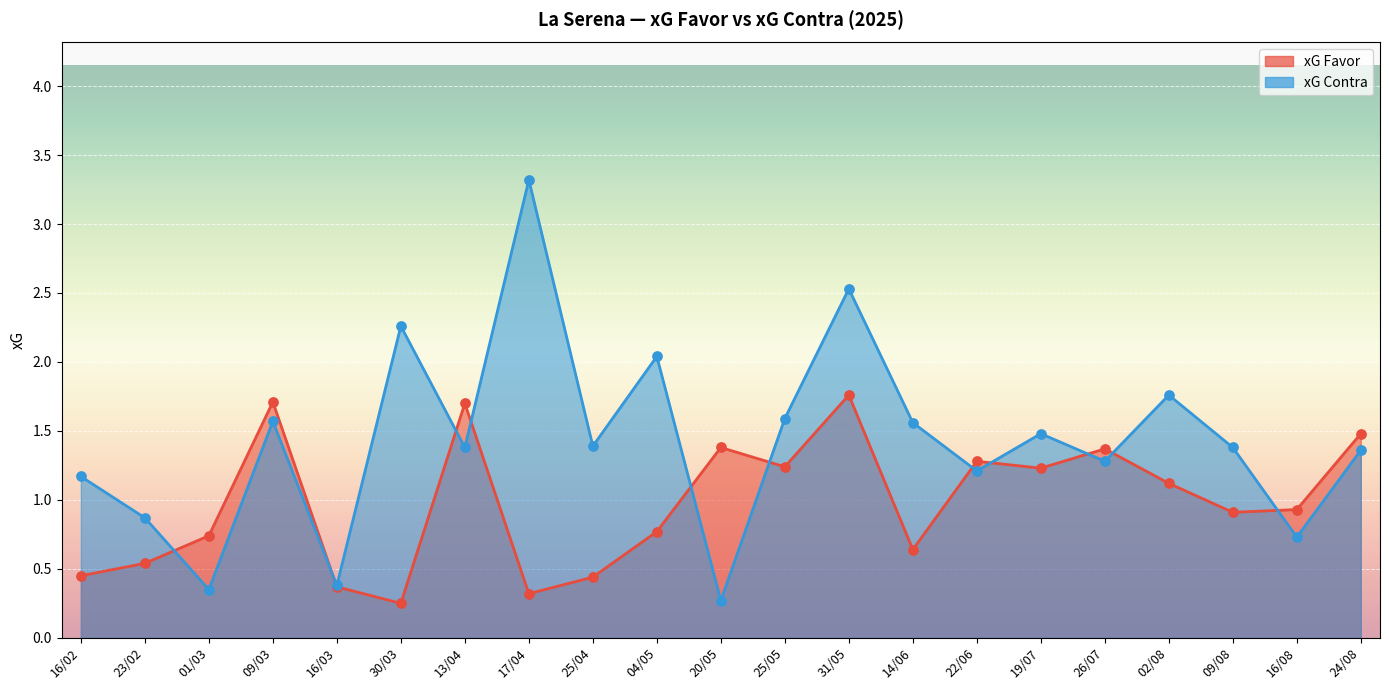

Which series reaches the minimum Y coordinate?

xG Favor